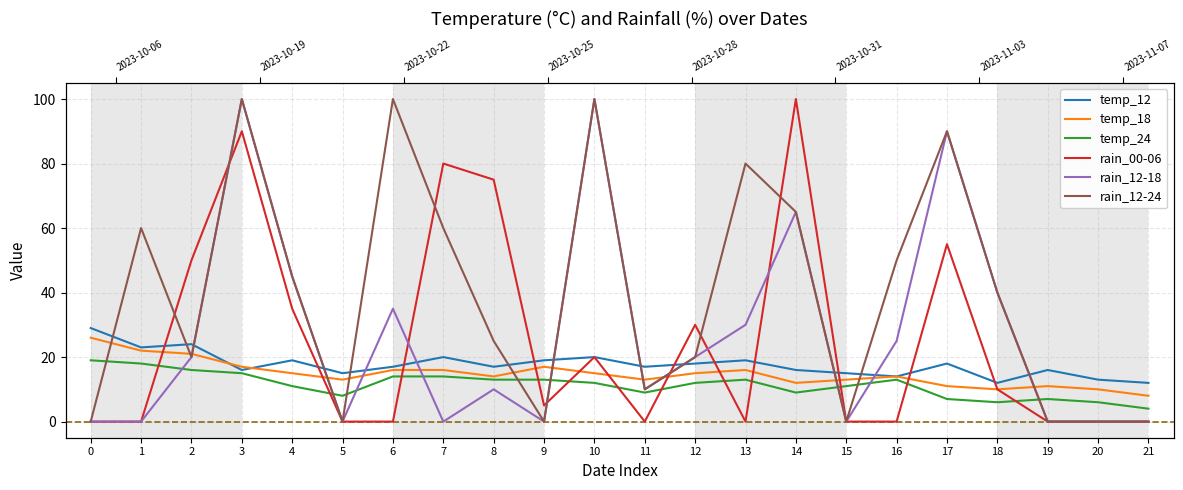

Reading right to left, extract all data points from this chart.

temp_12: 12	13	16	12	18	14	15	16	19	18	17	20	19	17	20	17	15	19	16	24	23	29
temp_18: 8	10	11	10	11	14	13	12	16	15	13	15	17	14	16	16	13	15	17	21	22	26
temp_24: 4	6	7	6	7	13	11	9	13	12	9	12	13	13	14	14	8	11	15	16	18	19
rain_00-06: 0	0	0	10	55	0	0	100	0	30	0	20	5	75	80	0	0	35	90	50	0	0
rain_12-18: 0	0	0	40	90	25	0	65	30	20	10	100	0	10	0	35	0	45	100	20	0	0
rain_12-24: 0	0	0	40	90	50	0	65	80	20	10	100	0	25	60	100	0	45	100	20	60	0